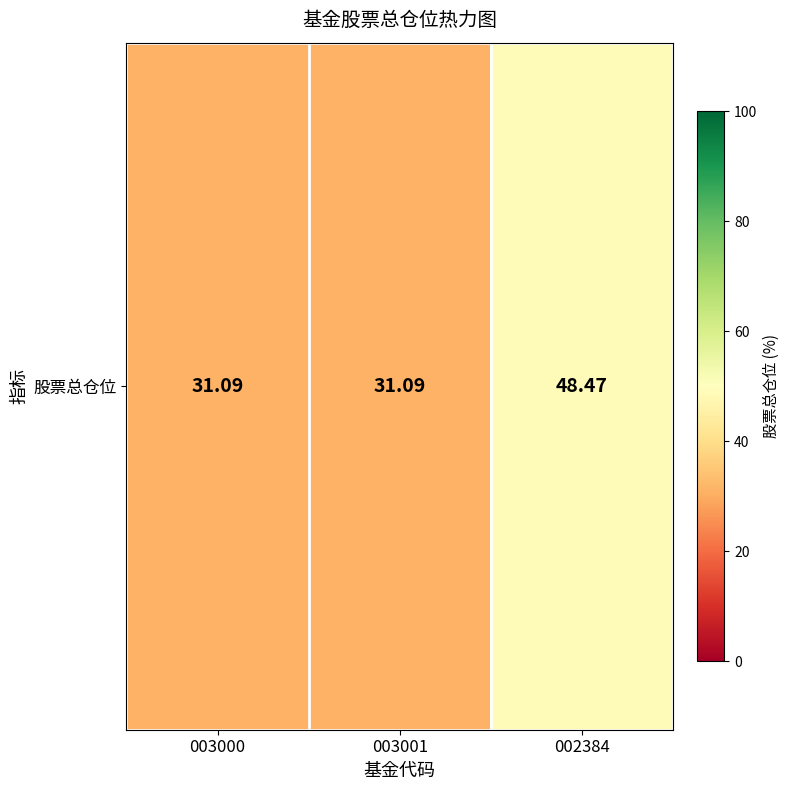

What is the difference between the maximum and second lowest values?

17.4